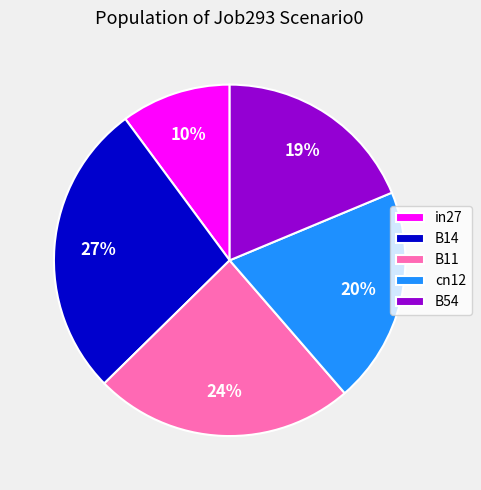

True or false: B14 accounts for 21% of the total.

False